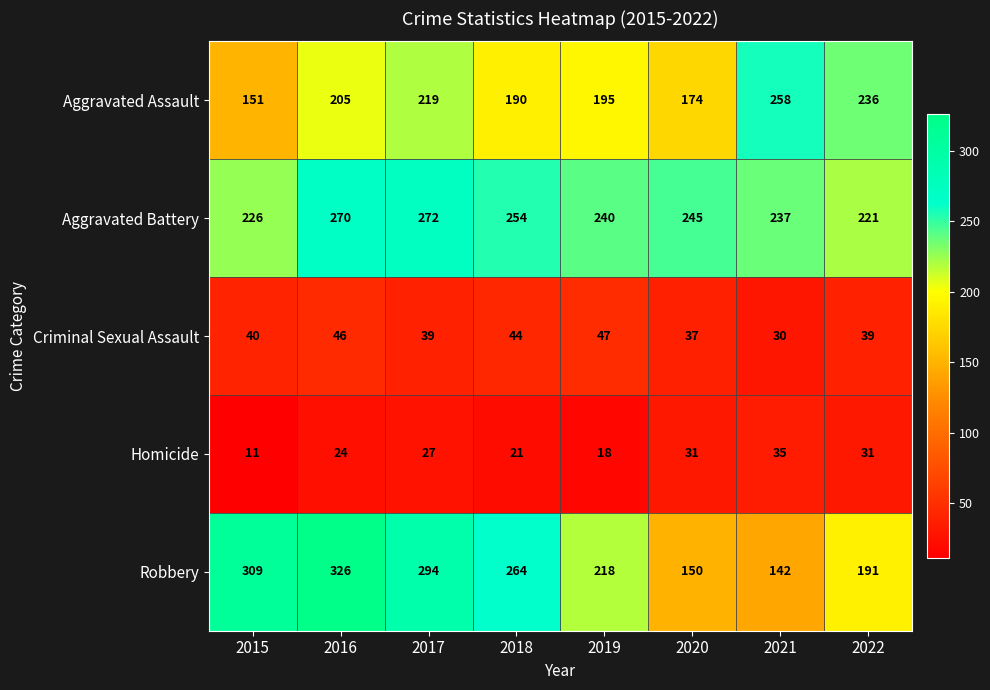

What is the sum of all Aggravated Battery values?

1965